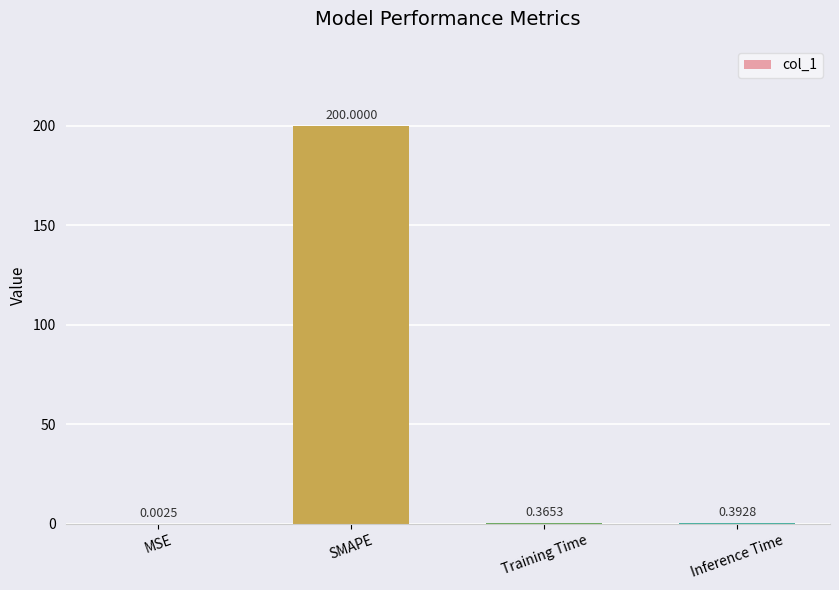

At which label is the value closest to 100?

Inference Time